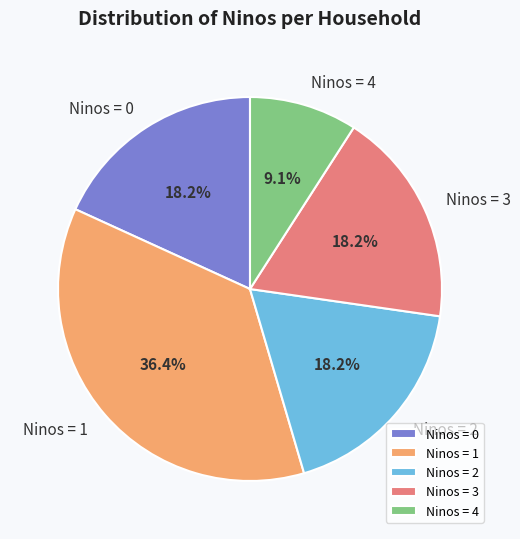

Is the sum of Ninos = 2 and Ninos = 0 greater than half?

No